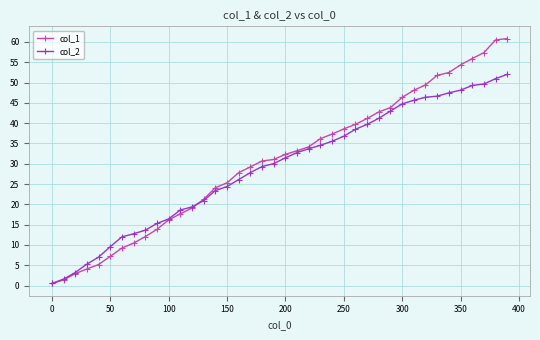

What is the highest value of the col_1 series?

60.8